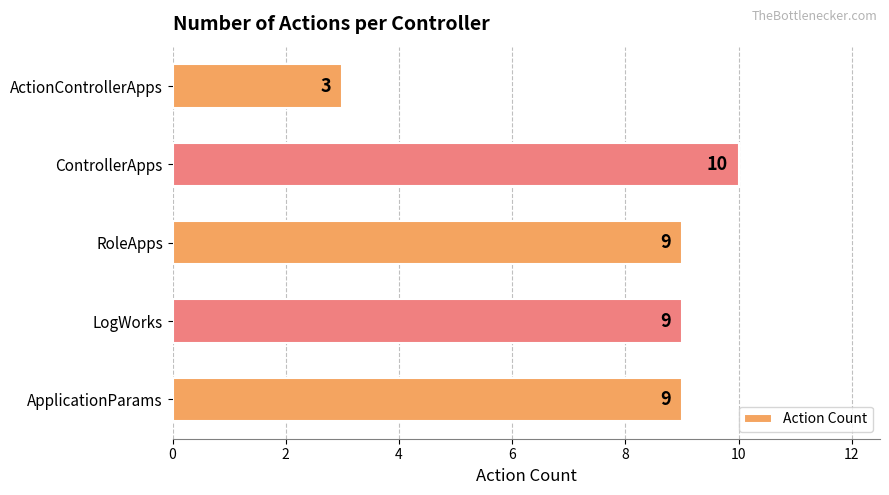

What is the sum of the values at LogWorks and ControllerApps?

19